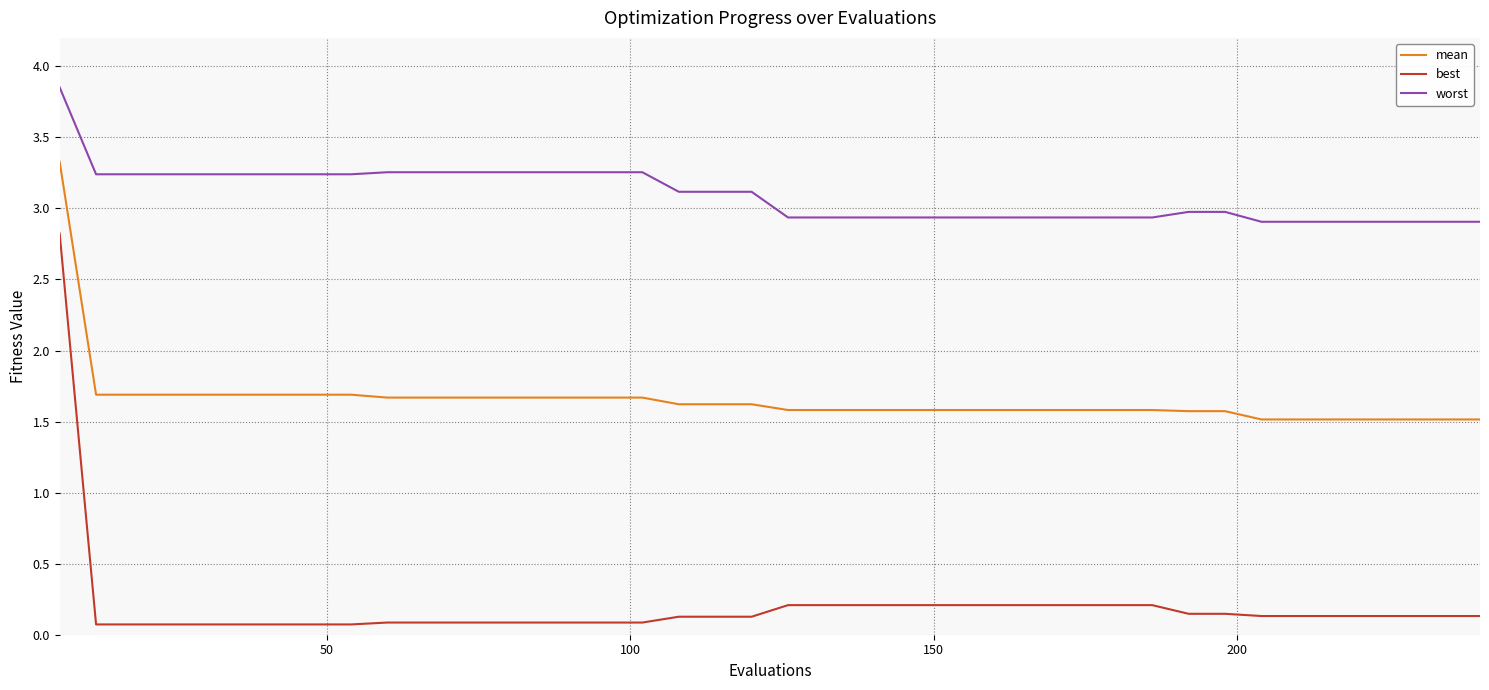

Which series has the largest total across all categories?

worst